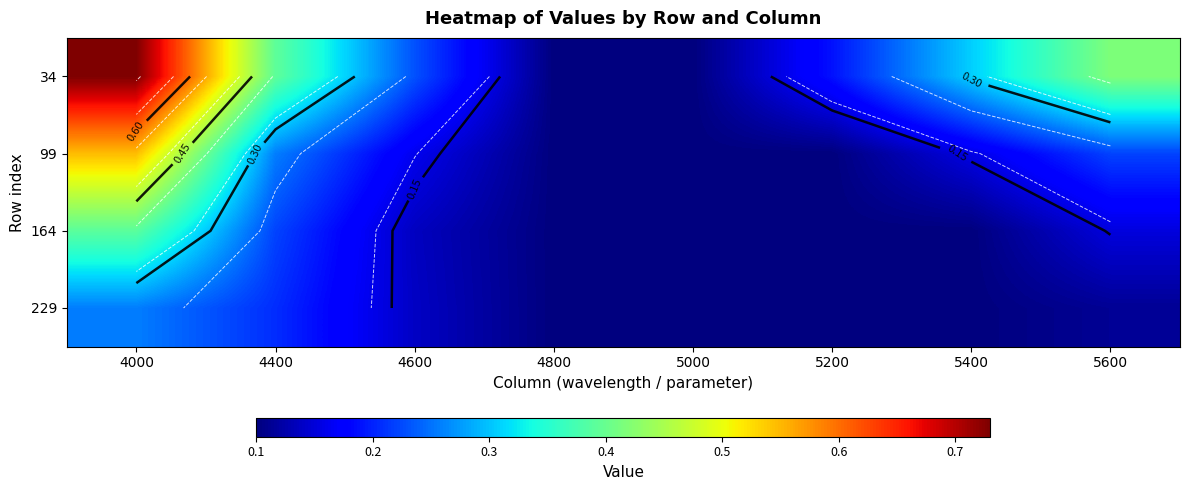

How many 164 values are between 0 and 1?

8